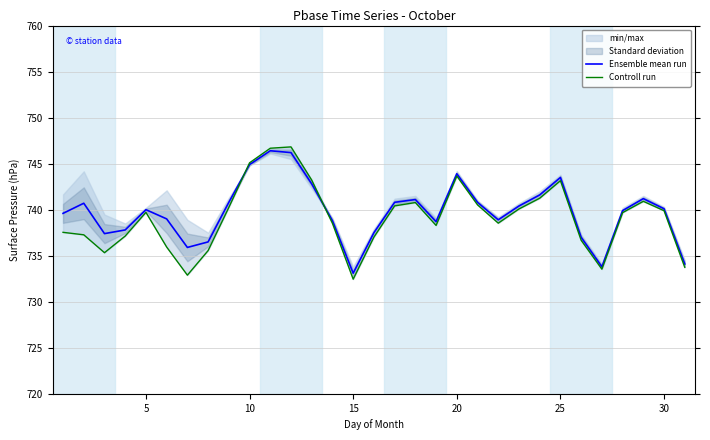

How many interior local peaks does the Controll run series have?

6